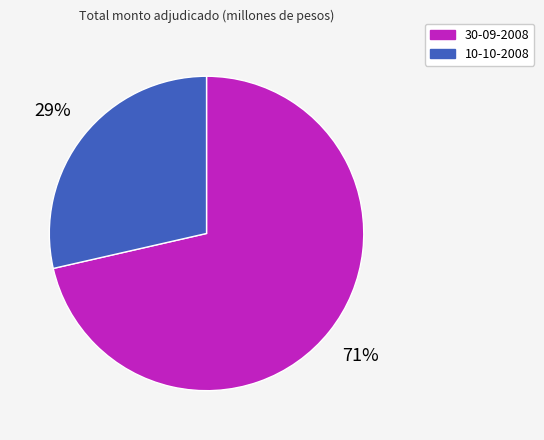

To the nearest percent, what is the combined percentage of 30-09-2008 and 10-10-2008?

100%